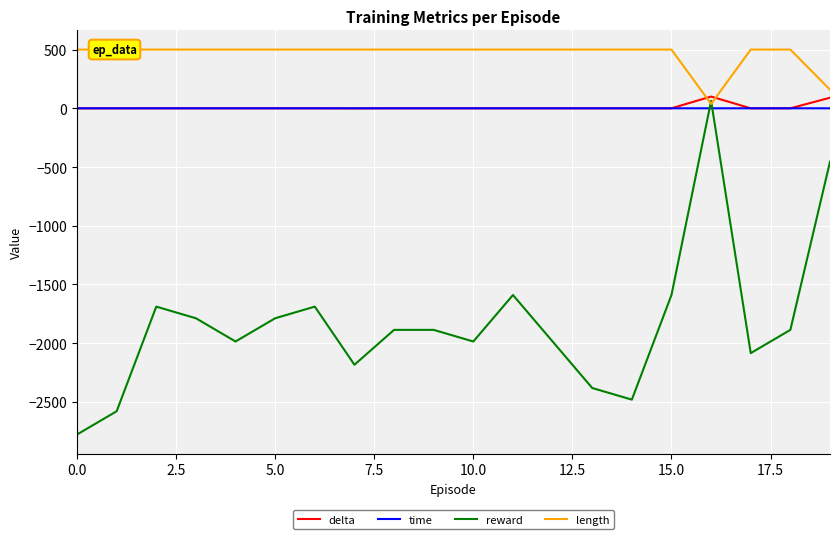

Which series ends up on top after the final intersection of reward and time?

time